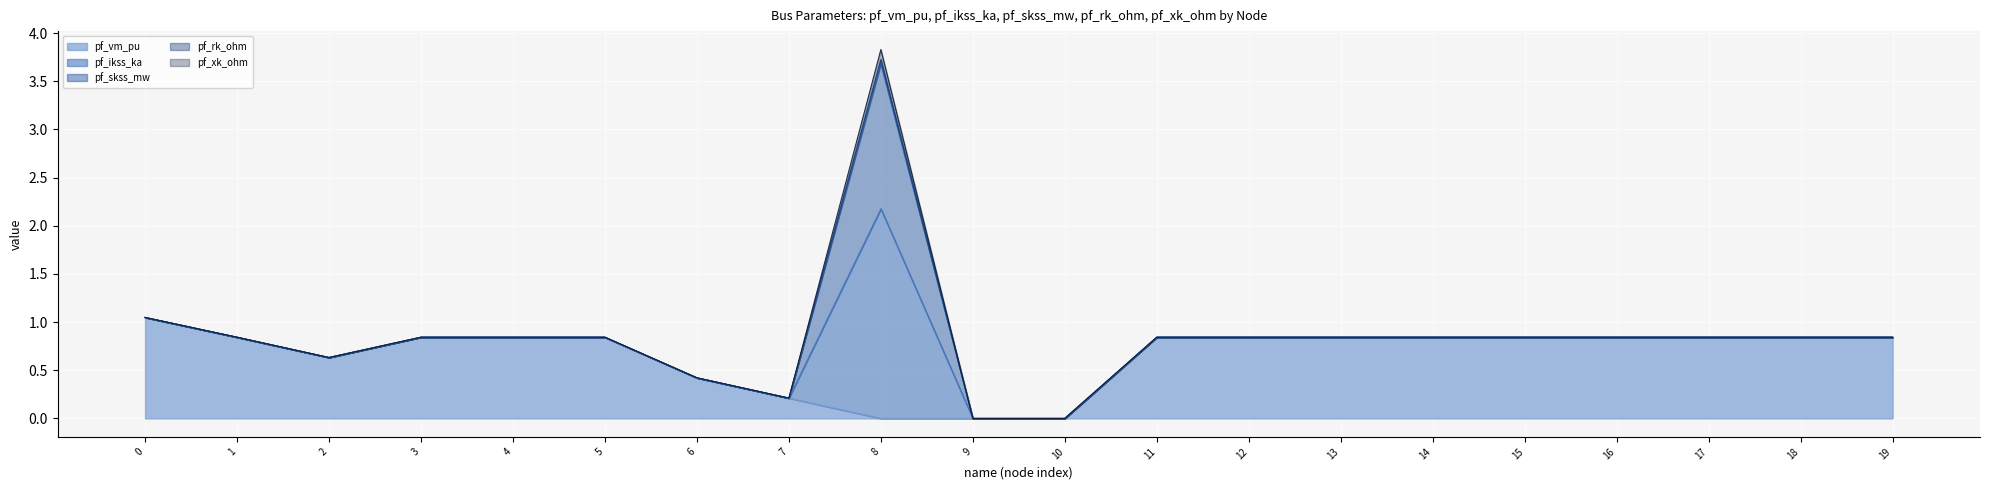

Count the number of categories in the chart.

20